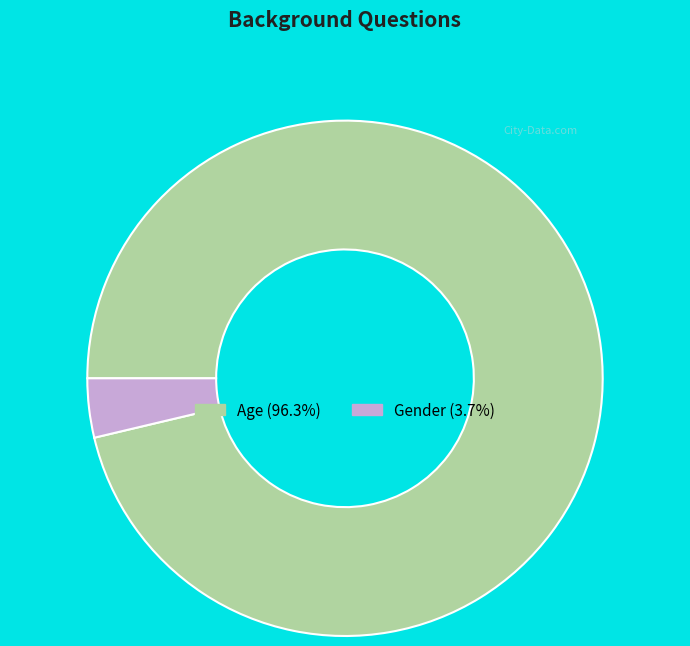

Rank the categories by value from lowest to highest.

Gender, Age